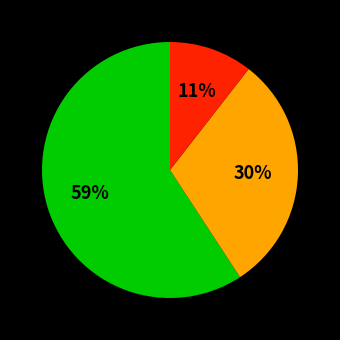

Is there a majority slice in this chart?

Yes